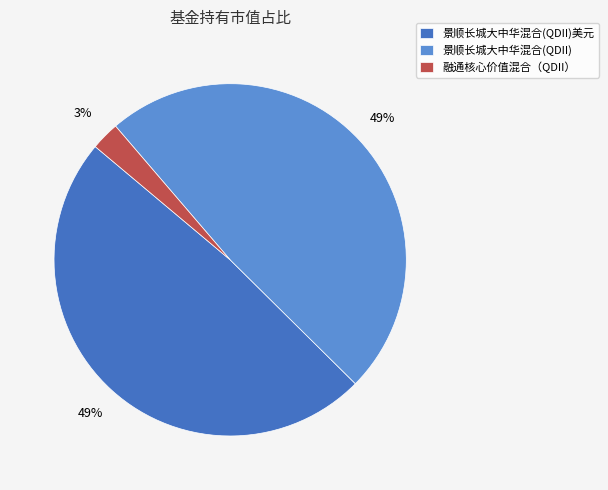

Combined, do 景顺长城大中华混合(QDII)美元 and 融通核心价值混合（QDII） account for over 50%?

Yes